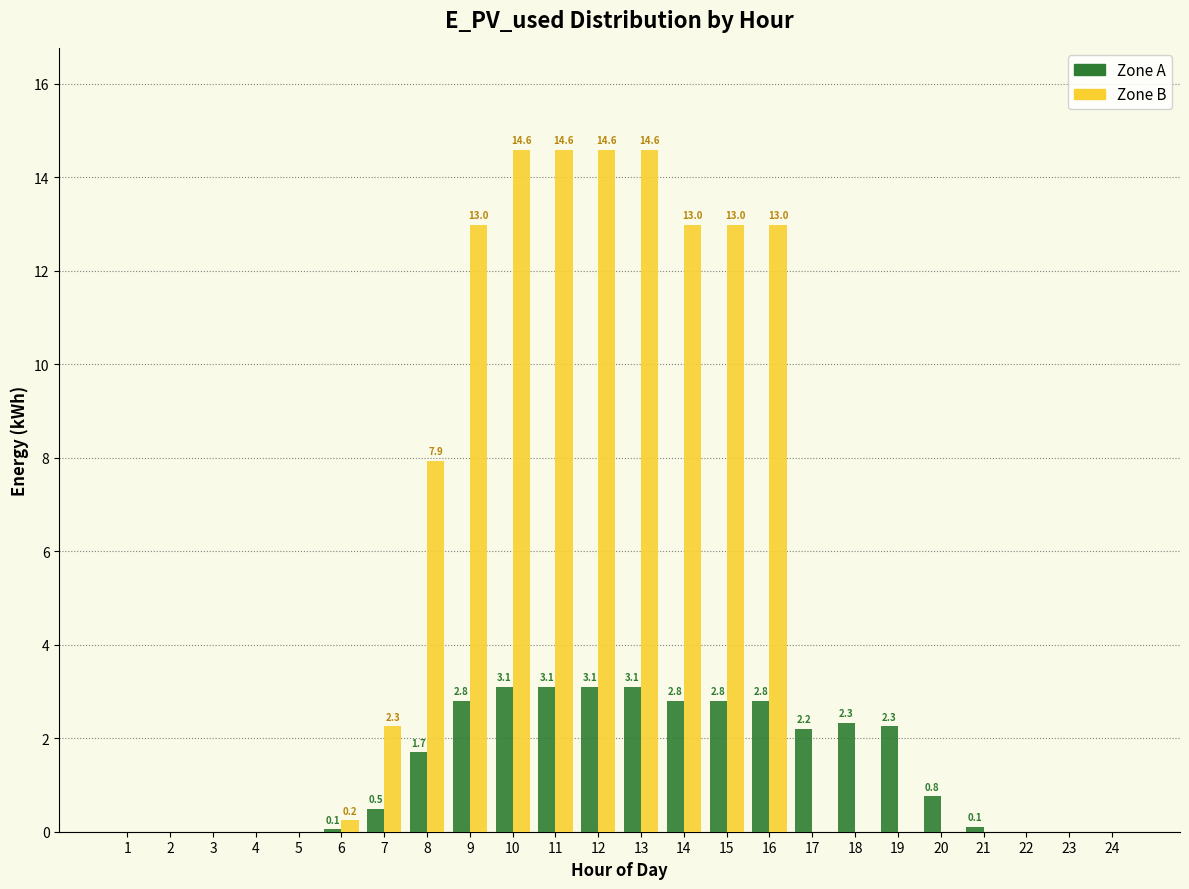

What is the total value across all series at 11?

17.7